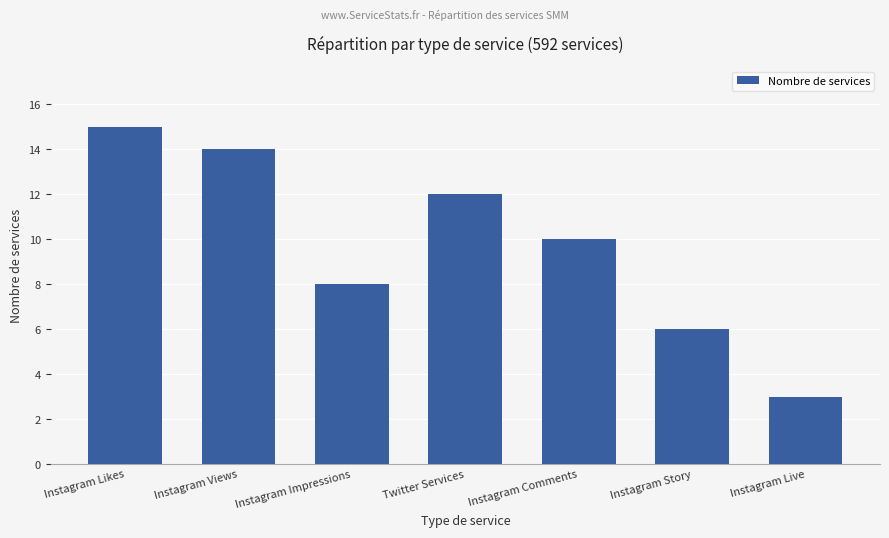

Does the chart contain any negative values?

No